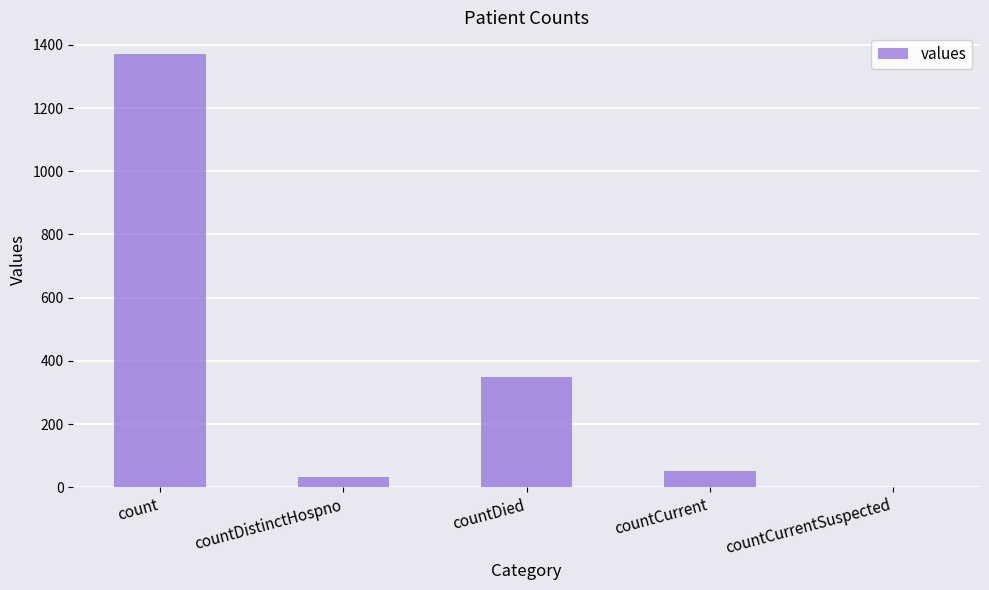

Reading right to left, what are all the values shown in this chart?

countCurrentSuspected=0	countCurrent=52	countDied=349	countDistinctHospno=33	count=1371